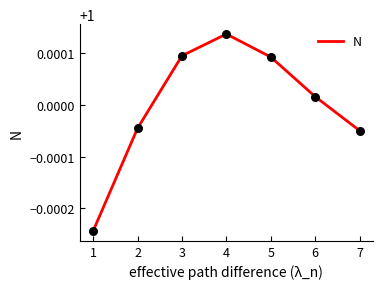

Which has a higher value, 6 or 1?

6